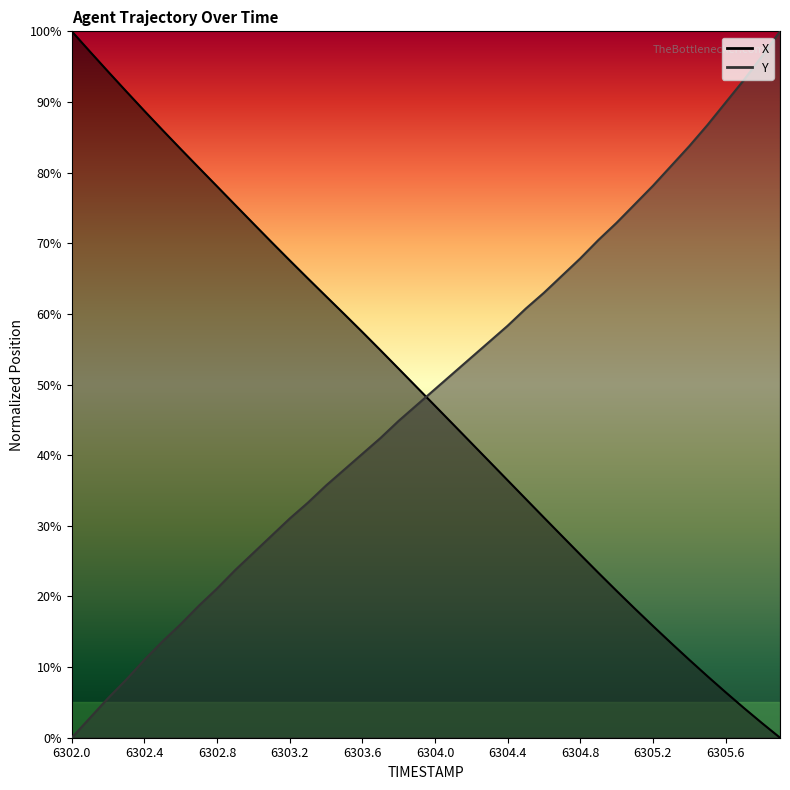

Where do X and Y first cross each other?

6303.9 and 6304.0